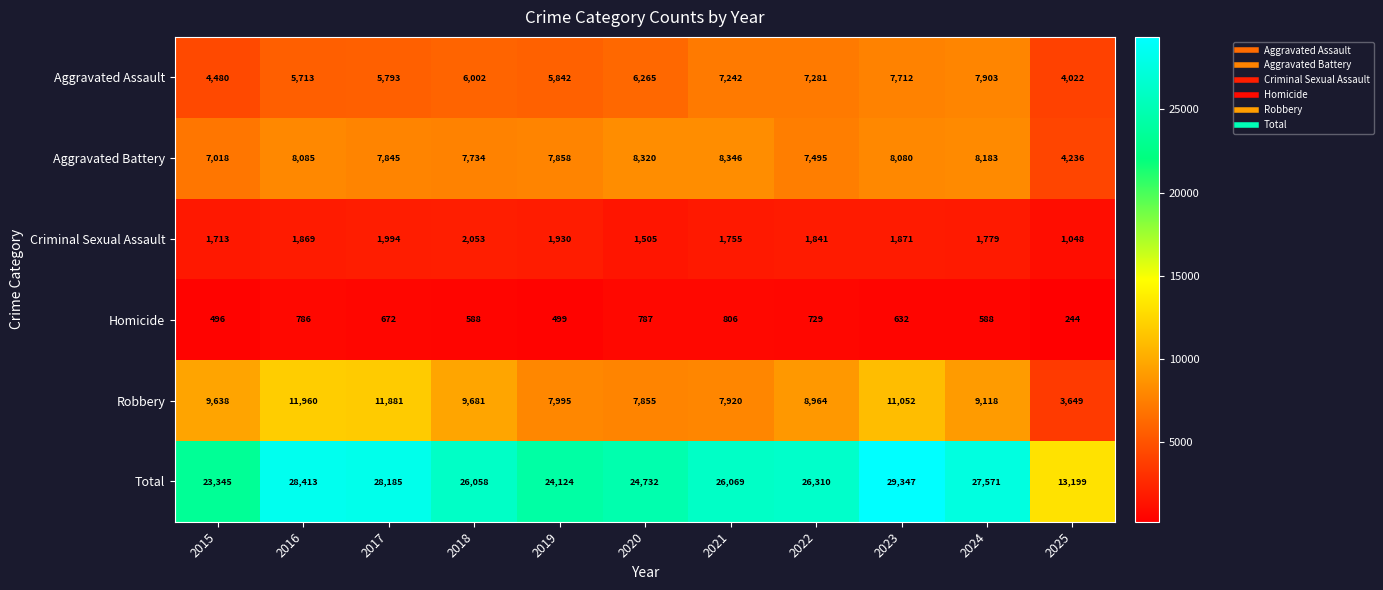

Rank the series by their maximum value, from lowest to highest.

Homicide, Criminal Sexual Assault, Aggravated Assault, Aggravated Battery, Robbery, Total